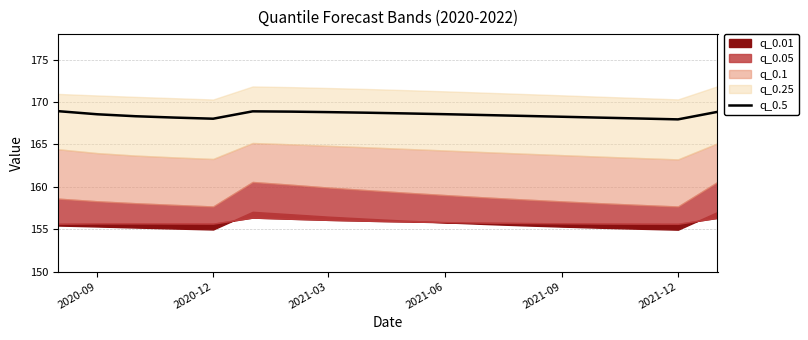

What is the maximum value for q_0.5?

168.9